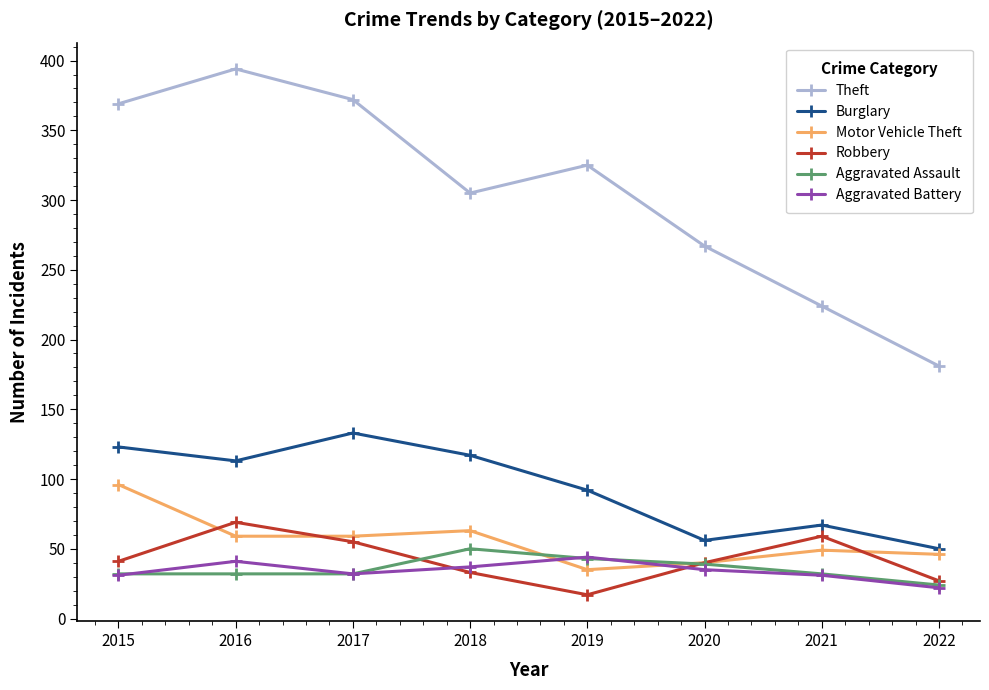

Where is the first local maximum for Aggravated Battery?

2016